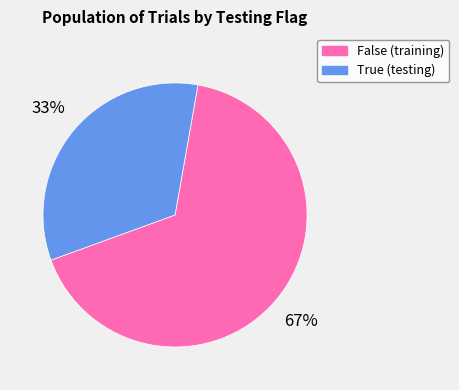

Which has a higher value, True or False?

False